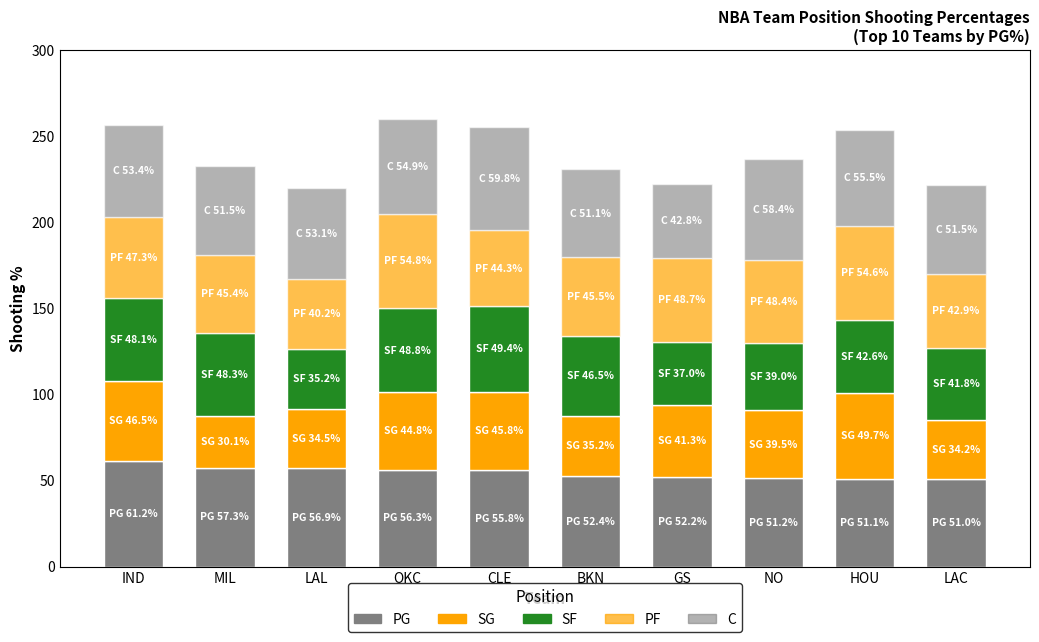

How many series are shown in this chart?

5